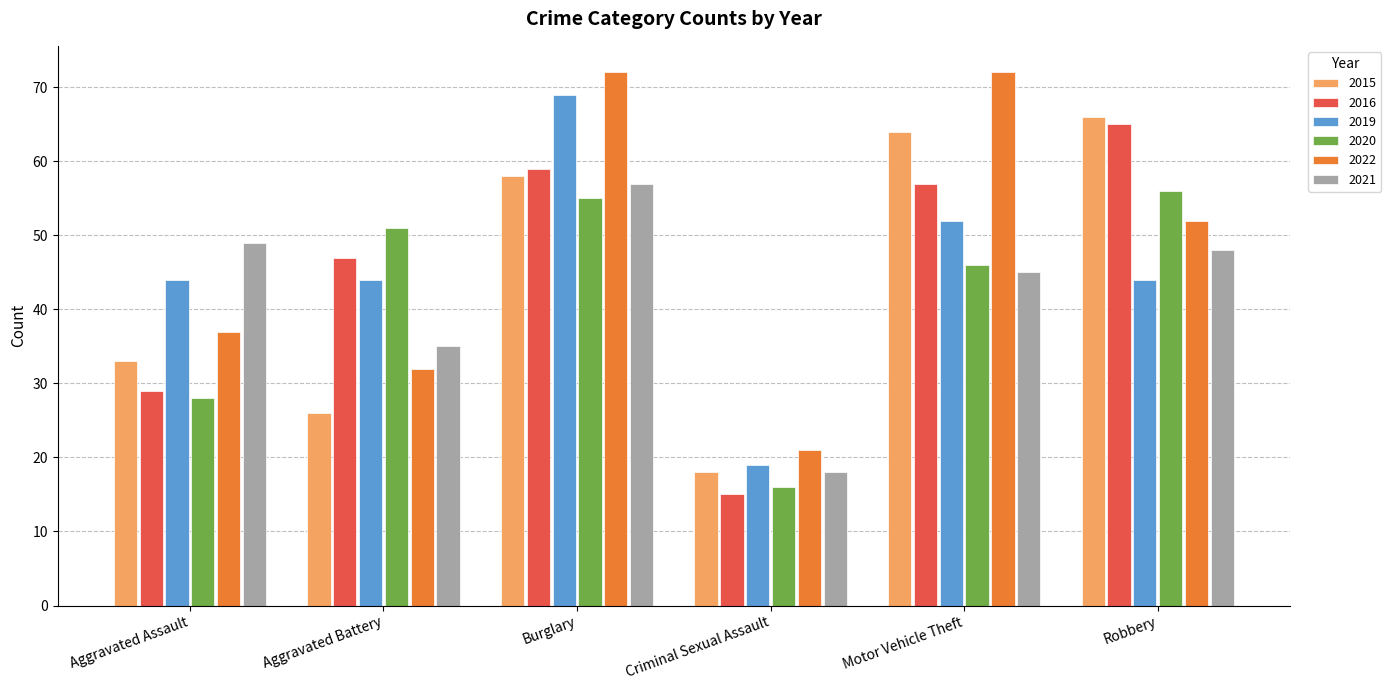

Reading right to left, list all the values displayed in this chart.

2015: 66	64	18	58	26	33
2016: 65	57	15	59	47	29
2019: 44	52	19	69	44	44
2020: 56	46	16	55	51	28
2022: 52	72	21	72	32	37
2021: 48	45	18	57	35	49